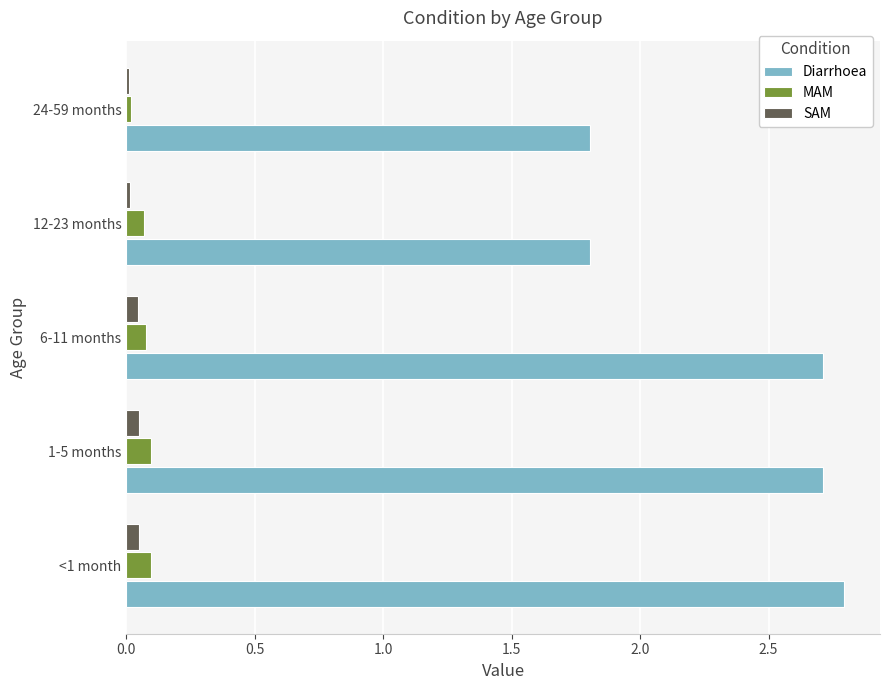

What are all the series names shown in the legend?

Diarrhoea, MAM, SAM